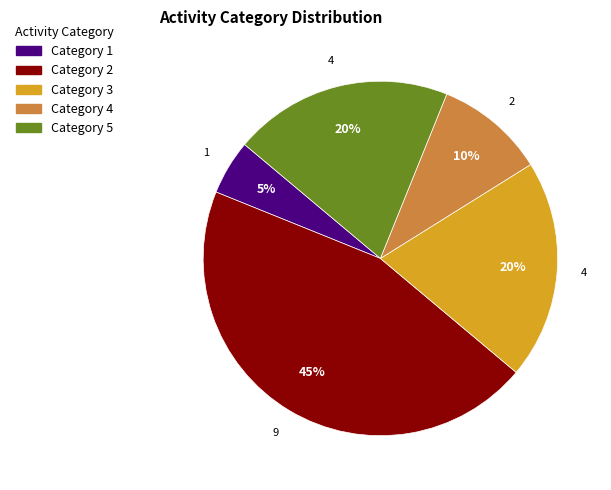

Does any single category account for the majority?

No